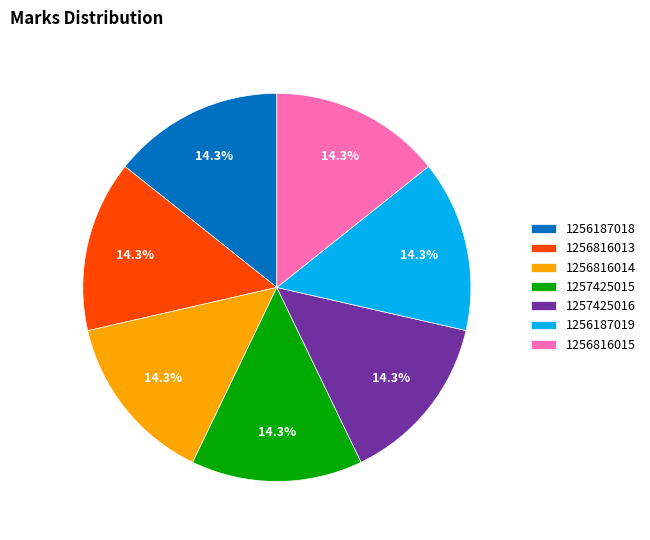

Is there a majority slice in this chart?

No